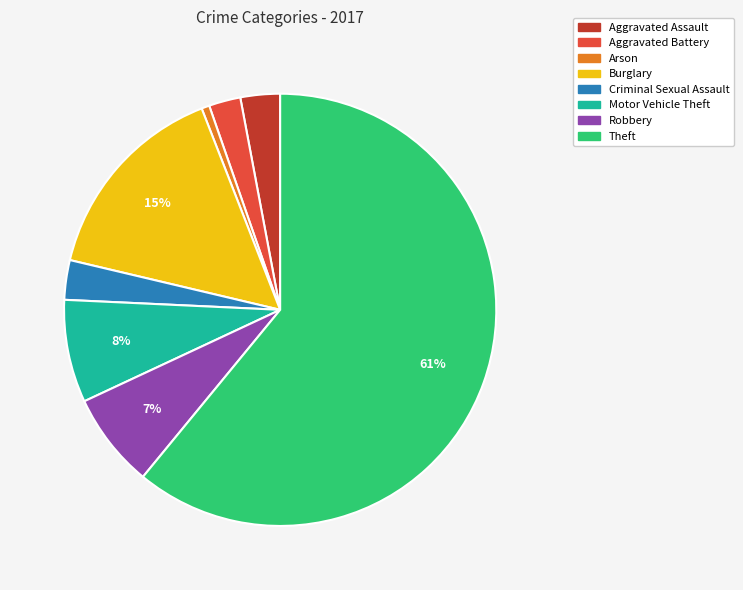

Is there any slice that represents more than half of the pie?

Yes